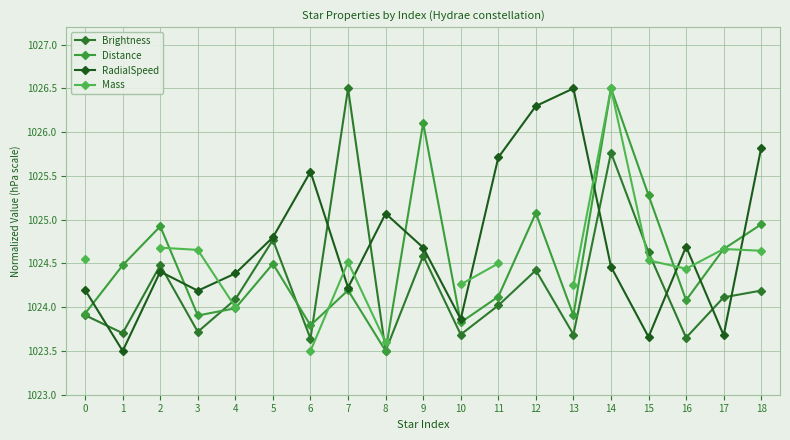

What is the spread (max minus min) of values at 17?

1.0